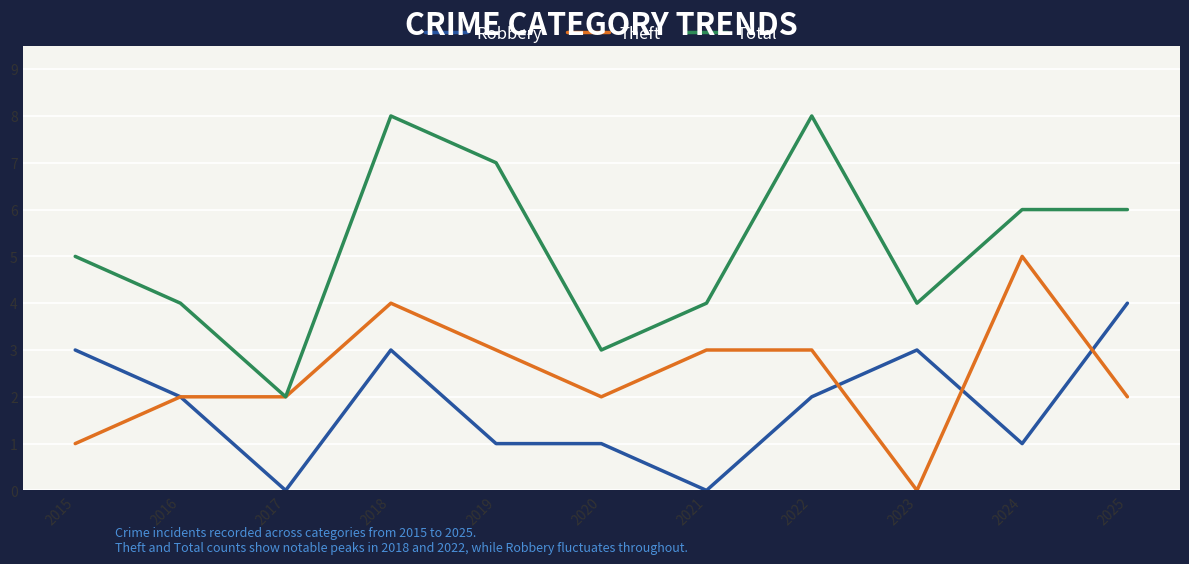

At which category is the sum across all series the highest?

2018